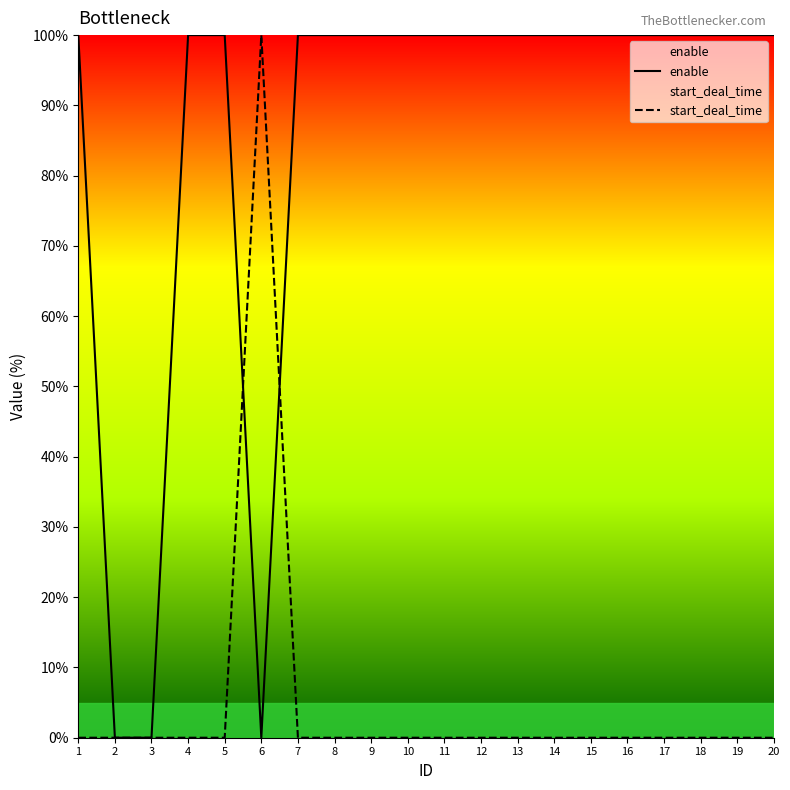

True or false: start_deal_time and enable cross at least once.

True